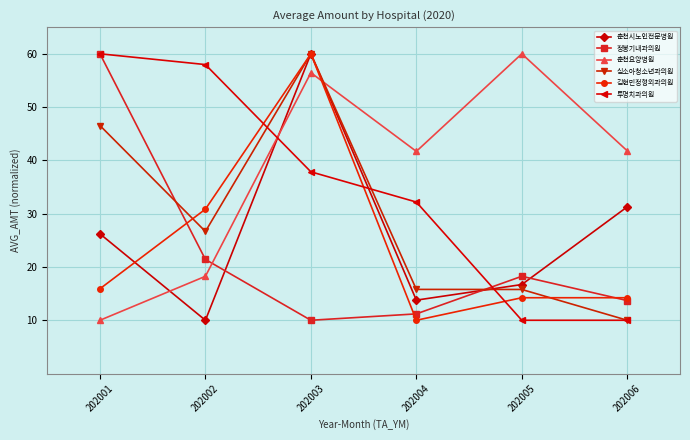

Is it true that 춘천요양병원 equals 67.4 at 202004?

False